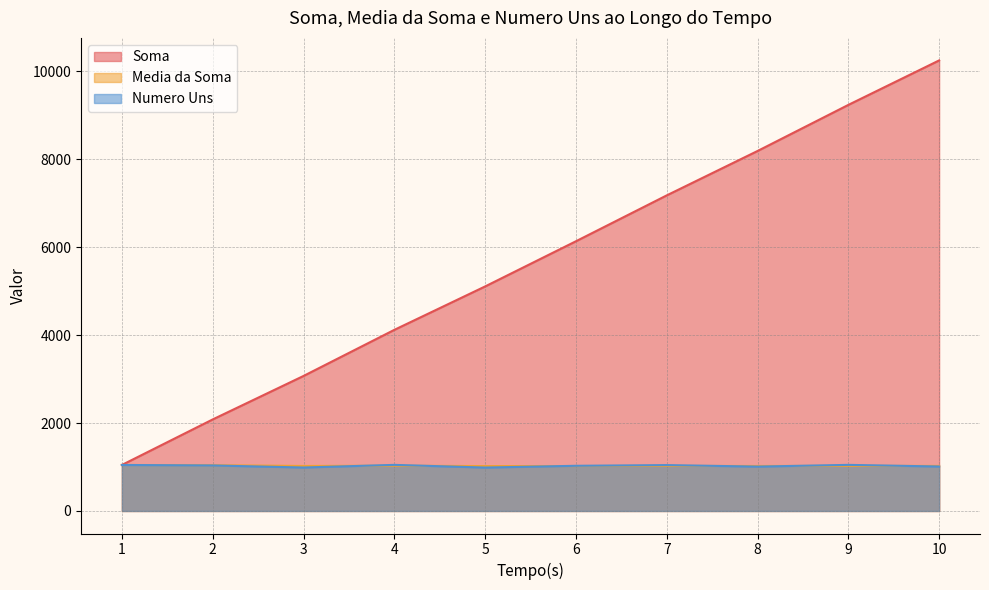

Which series has the largest range (max minus min)?

Soma